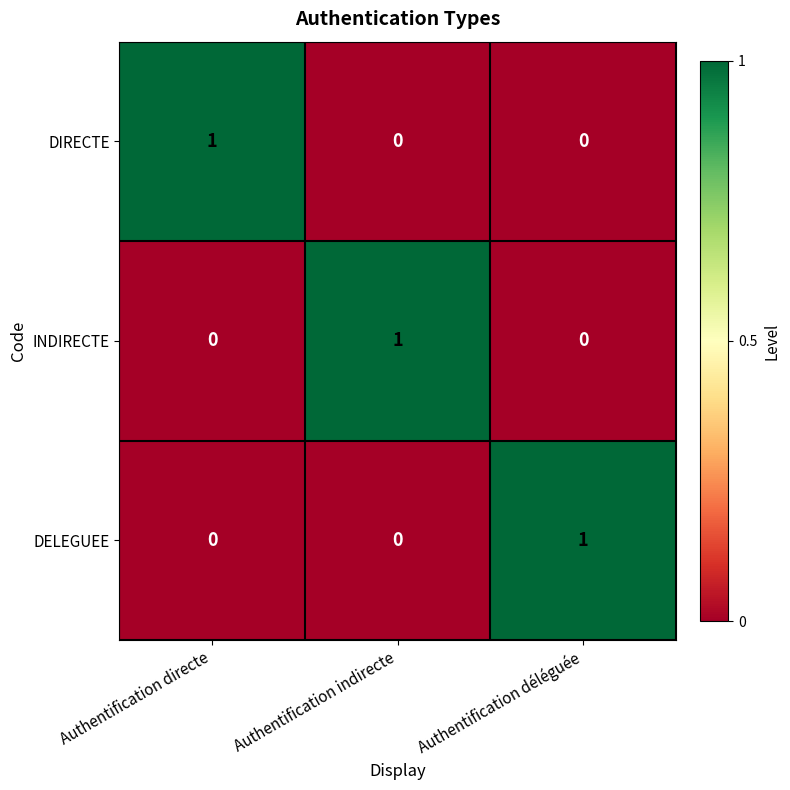

At which label does DIRECTE reach its peak?

Authentification directe